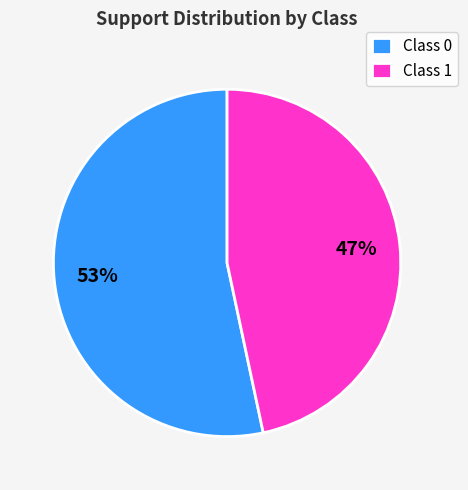

Do Class 1 and Class 0 together represent more than half of the pie?

Yes